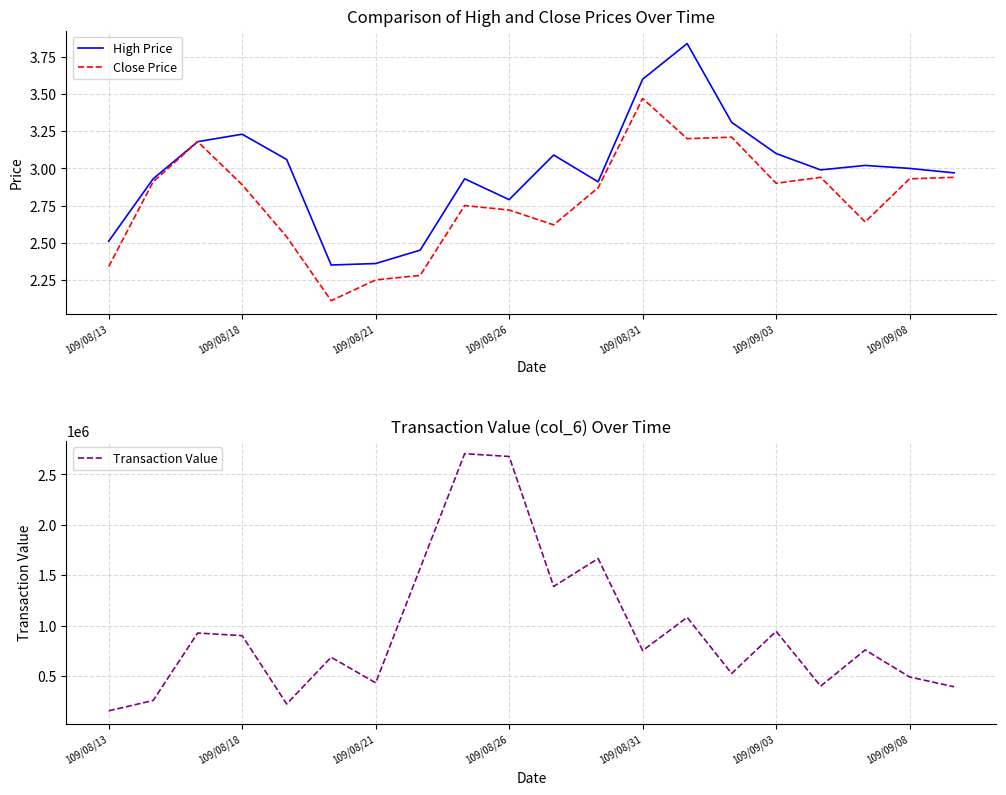

Is it true that High Price equals 4.6 at 16?

False